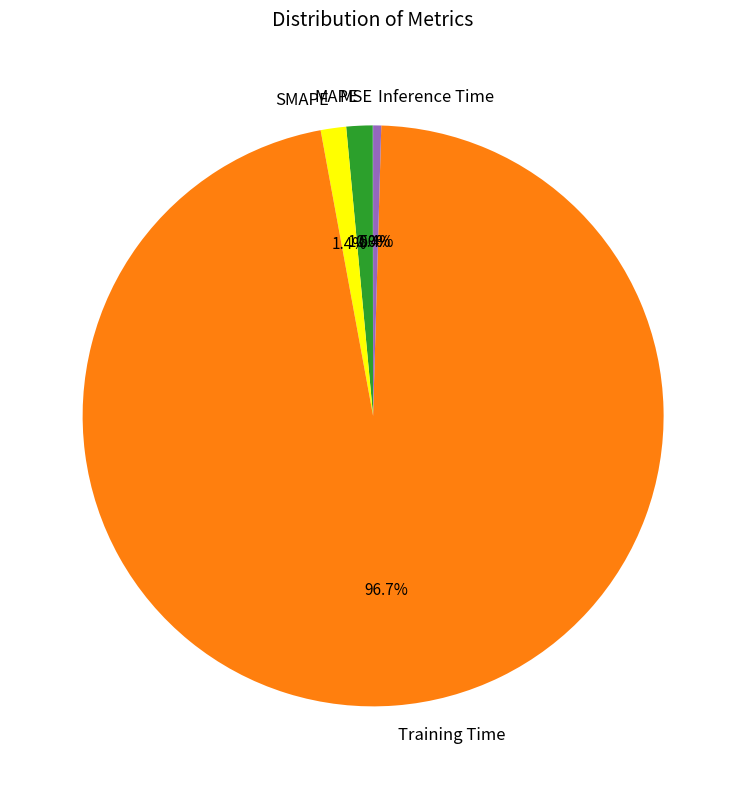

Between Inference Time and Training Time, which is larger?

Training Time